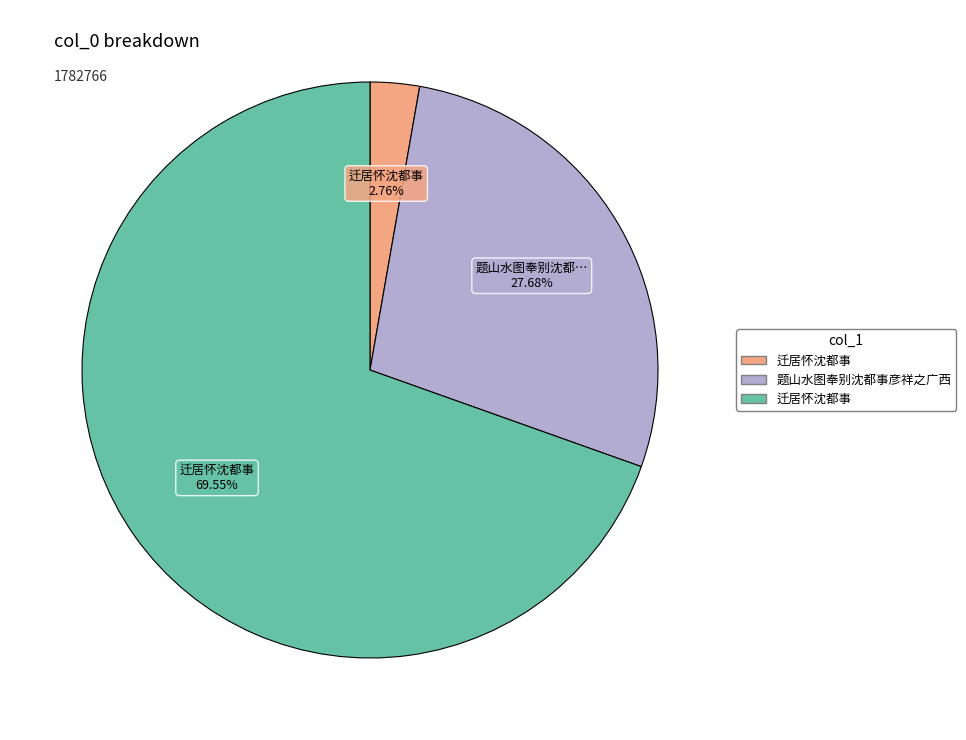

Does any single category account for the majority?

Yes